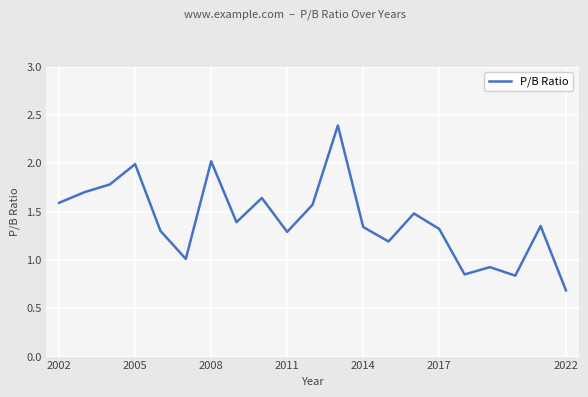

How many interior local peaks (higher than both neighbors) does the data have?

7